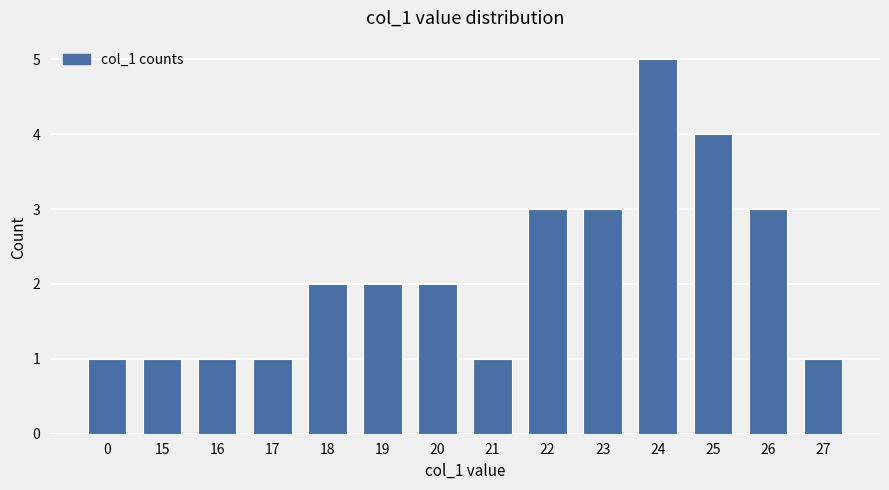

The chart shows a value of 1 at 15. True or false?

True